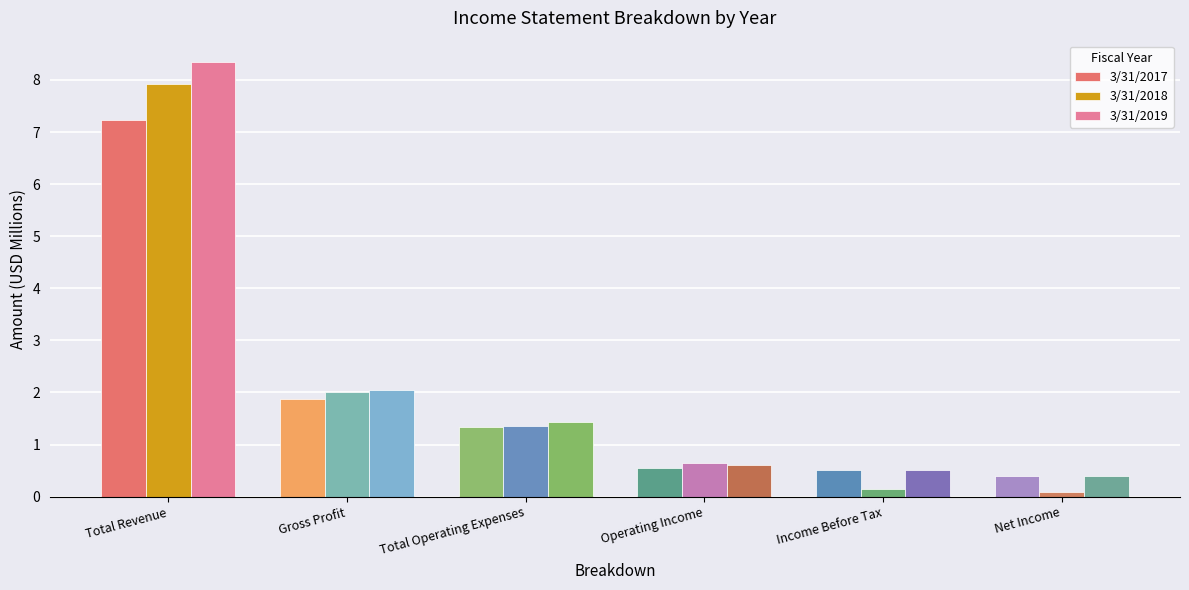

Reading left to right, what are all the values shown in this chart?

3/31/2017: Total Revenue=7.2	Gross Profit=1.9	Total Operating Expenses=1.3	Operating Income=0.6	Income Before Tax=0.5	Net Income=0.4
3/31/2018: Total Revenue=7.9	Gross Profit=2.0	Total Operating Expenses=1.4	Operating Income=0.6	Income Before Tax=0.2	Net Income=0.1
3/31/2019: Total Revenue=8.3	Gross Profit=2.0	Total Operating Expenses=1.4	Operating Income=0.6	Income Before Tax=0.5	Net Income=0.4